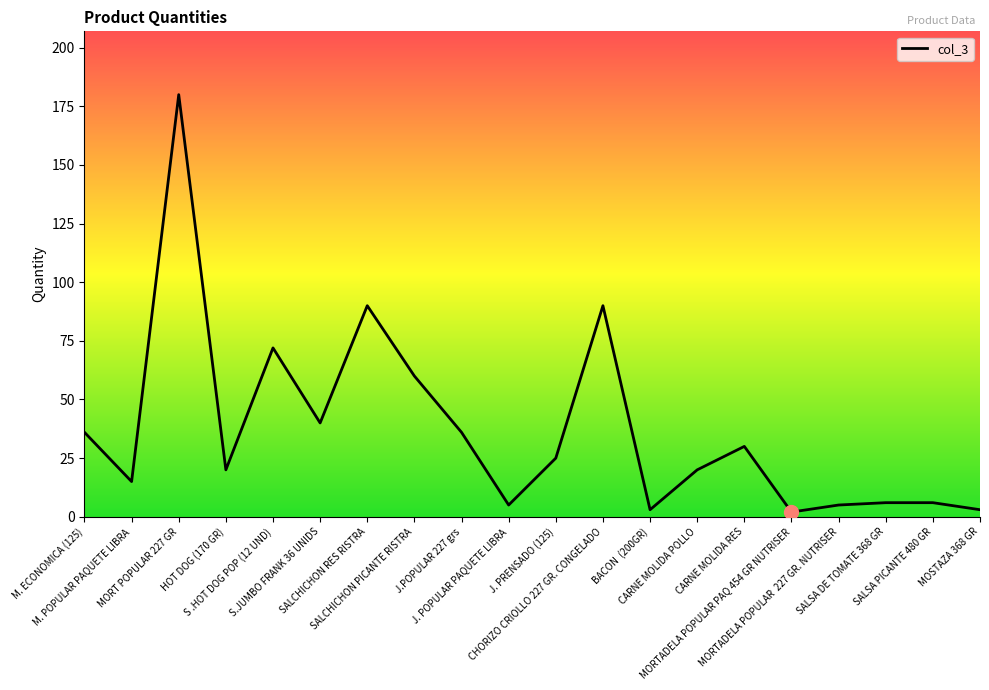

What is the greatest value displayed?

180